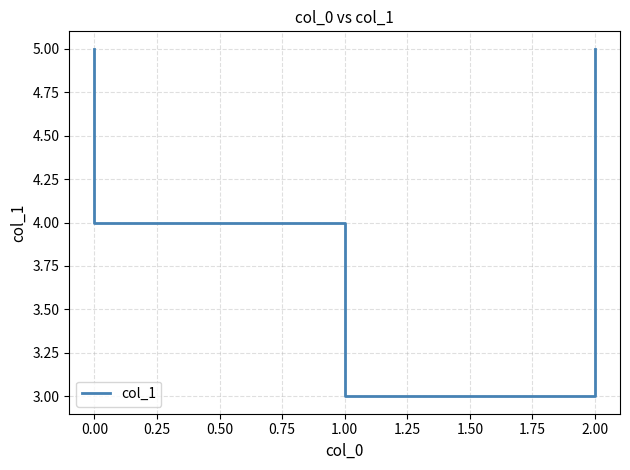

Reading right to left, what are all the values shown in this chart?

5	3	3	4	4	5